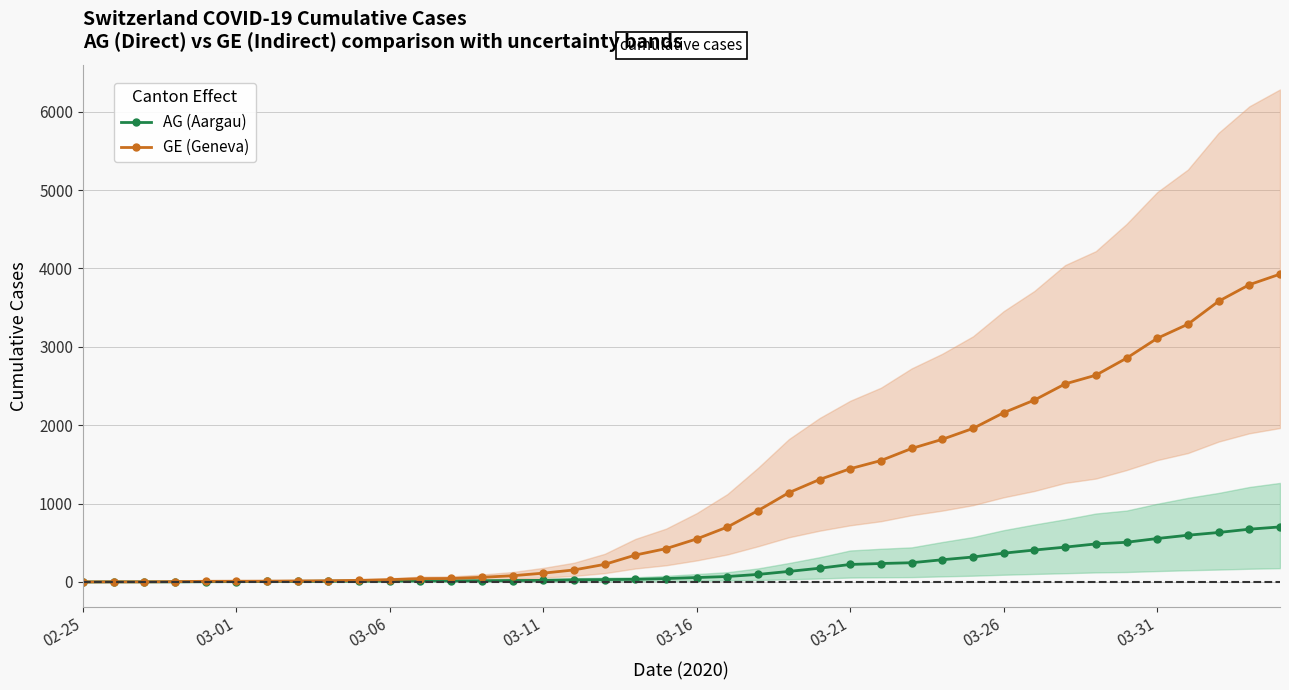

True or false: GE (Geneva) and AG (Aargau) cross at least once.

False